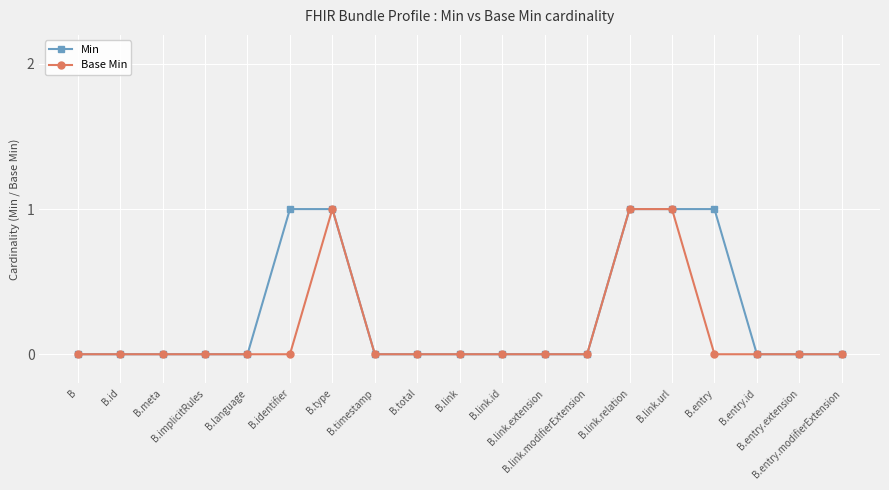

Reading left to right, what are all the values shown in this chart?

Min: 0	0	0	0	0	1	1	0	0	0	0	0	0	1	1	1	0	0	0
Base Min: 0	0	0	0	0	0	1	0	0	0	0	0	0	1	1	0	0	0	0